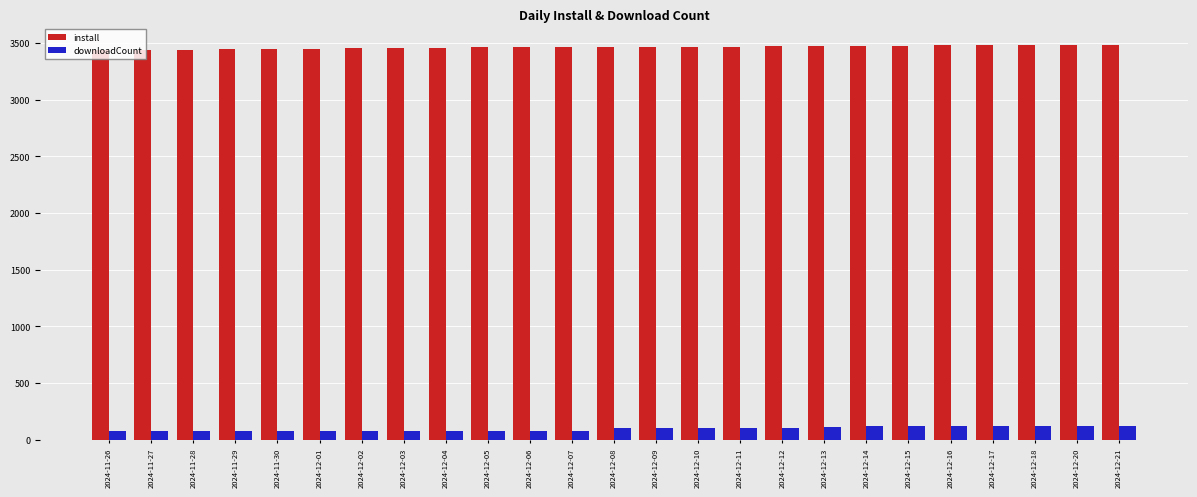

What is the minimum value for downloadCount?

76